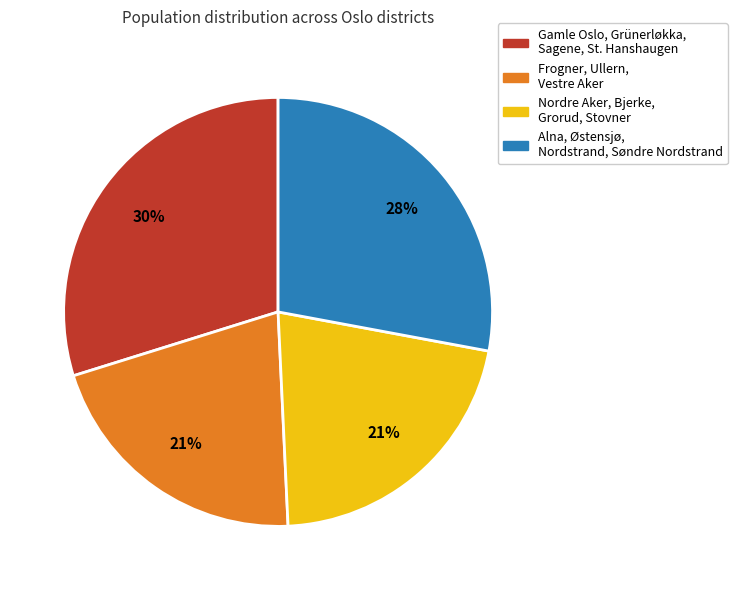

To the nearest percent, what is the average slice percentage?

25%